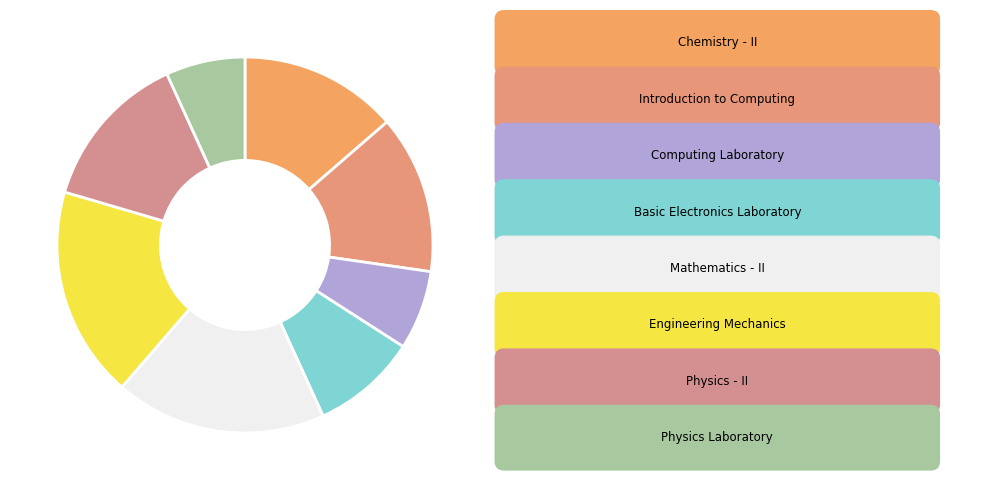

Count the number of slices in the pie.

8